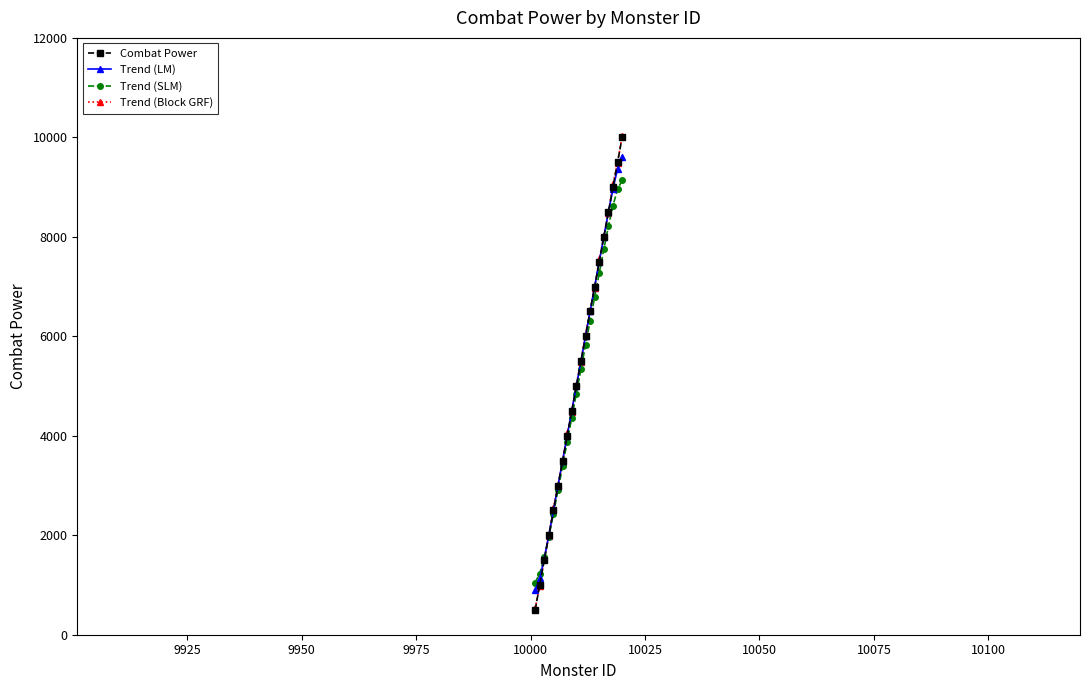

True or false: Trend (LM) has more than 1 points higher than both neighbors.

False